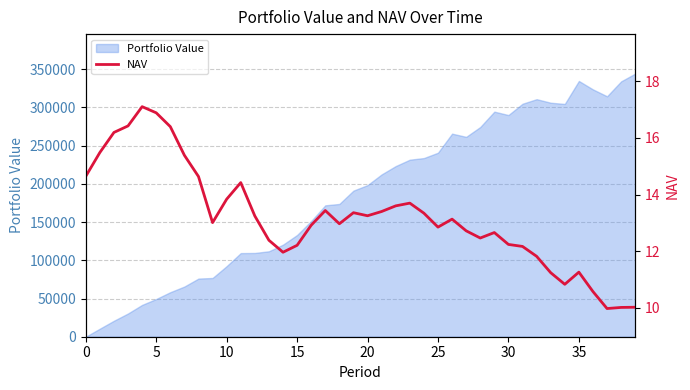

The chart shows a value of 5.6 at 40. True or false?

False